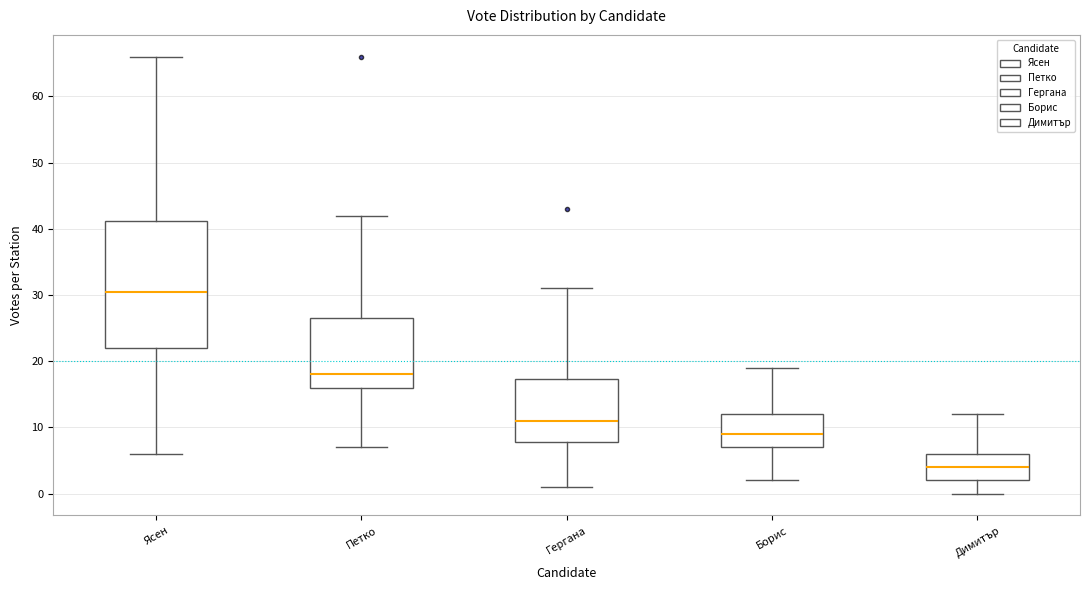

Reading left to right, read every box against the y-axis: the position of its median line, the range the box covers, and the ends of its whiskers. The values are not printed on the chart, so give them approximately, as read against the axis.

Ясен: median 31, box 22 to 41, whiskers 6 to 66
Петко: median 18, box 16 to 27, whiskers 7 to 42
Гергана: median 11, box 8 to 17, whiskers 1 to 31
Борис: median 9, box 7 to 12, whiskers 2 to 19
Димитър: median 4, box 2 to 6, whiskers 0 to 12